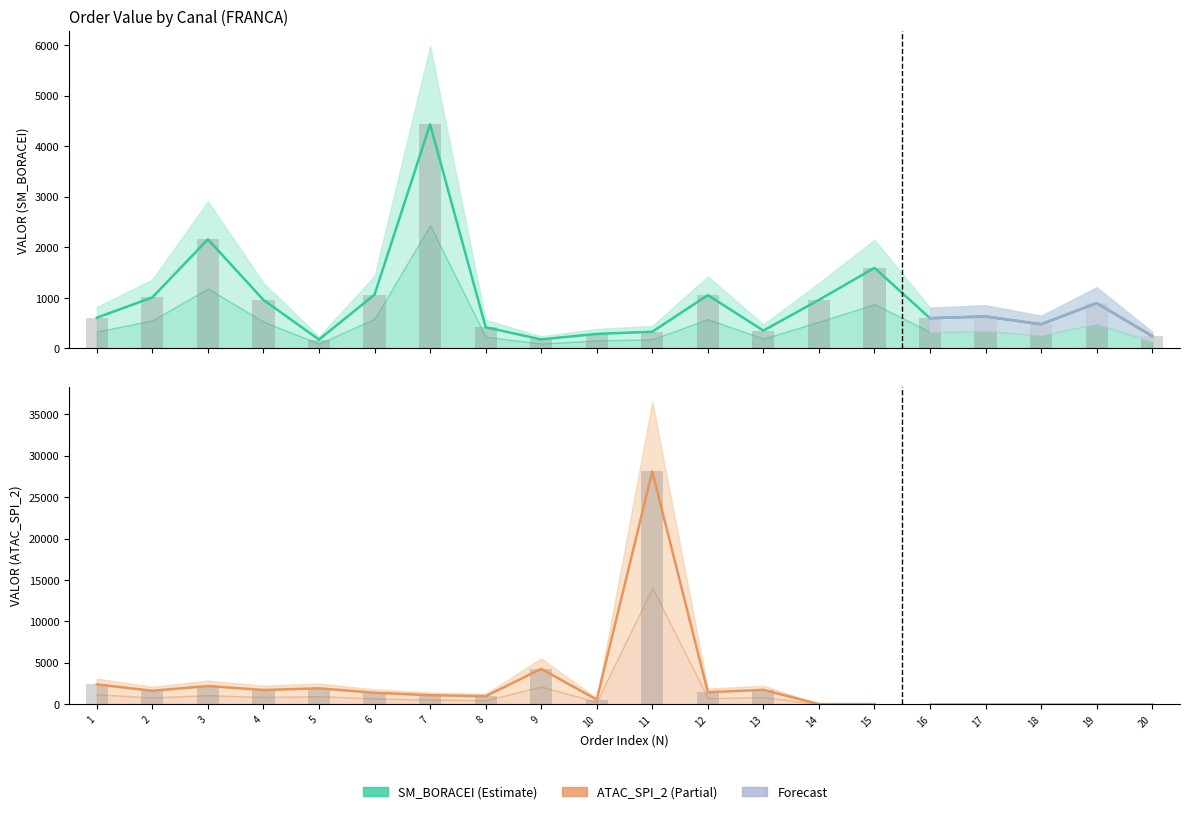

How many data points are less than 631?

10